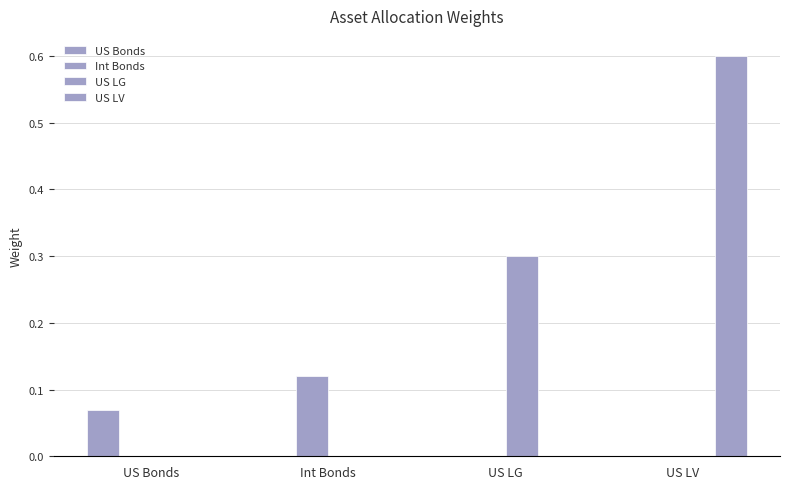

List the series in order of their peak value, lowest first.

US Bonds, Int Bonds, US LG, US LV